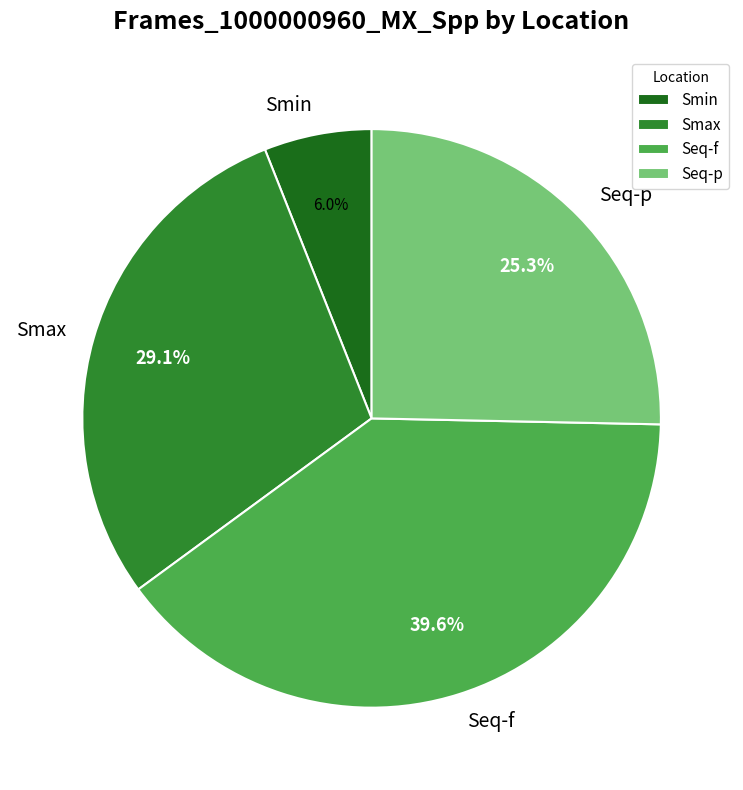

To the nearest percent, what is the average slice percentage?

25%